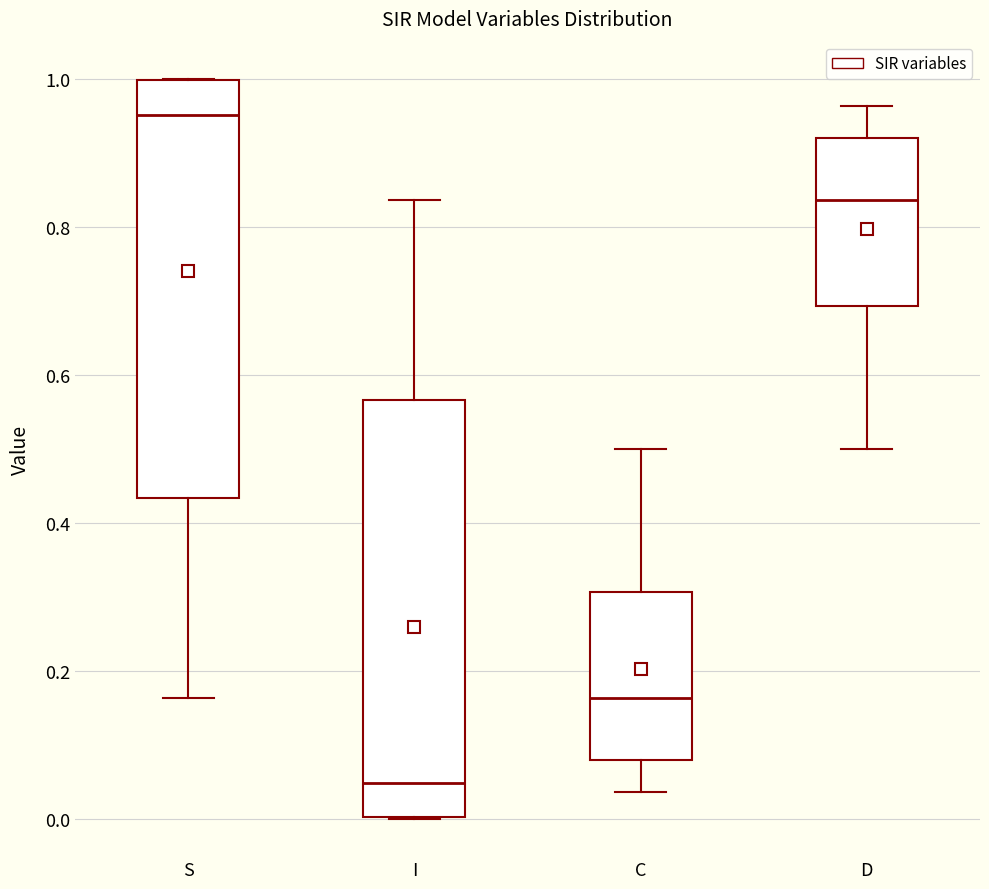

Reading left to right, transcribe this box plot: for each box, give where its median line is, the range the box spans, and where its two whiskers end, as read against the y-axis. The values are not printed on the chart, so give them approximately, as read against the axis.

S: median 0.96, box 0.44 to 1.00, whiskers 0.16 to 1.00
I: median 0.04, box 0.00 to 0.56, whiskers 0.00 to 0.84
C: median 0.16, box 0.08 to 0.30, whiskers 0.04 to 0.50
D: median 0.84, box 0.70 to 0.92, whiskers 0.50 to 0.96